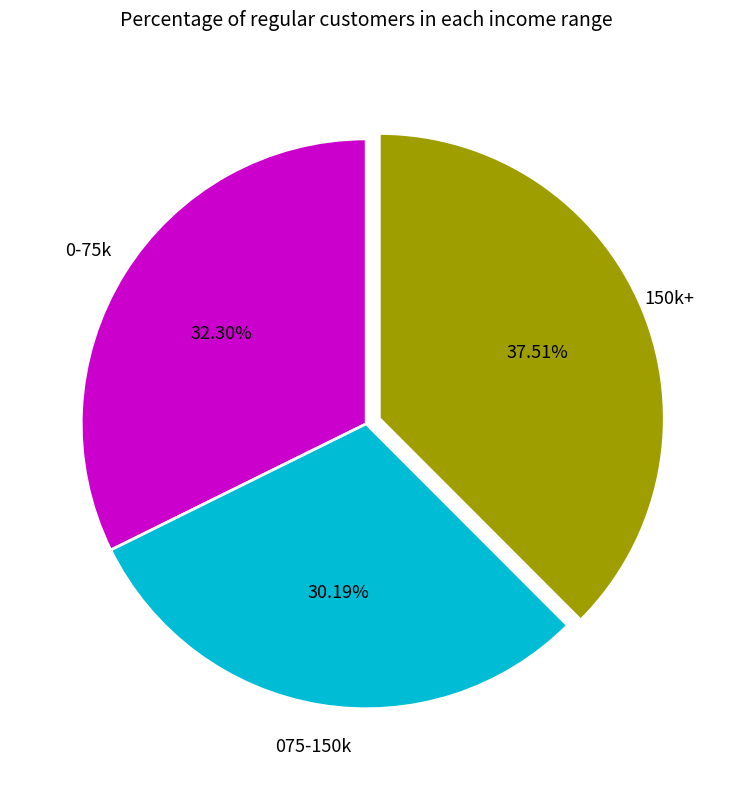

Does any single category account for the majority?

No